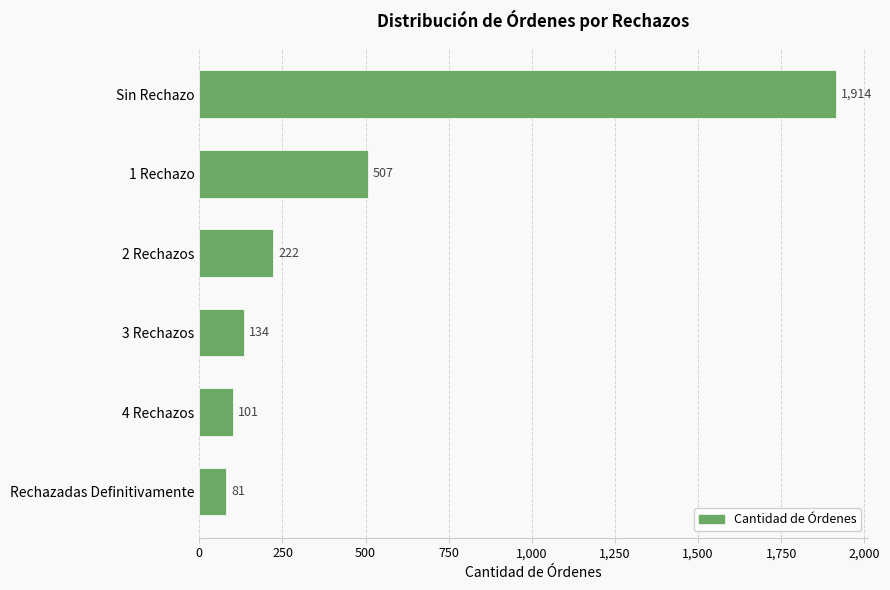

What is the sum of all values?

2959